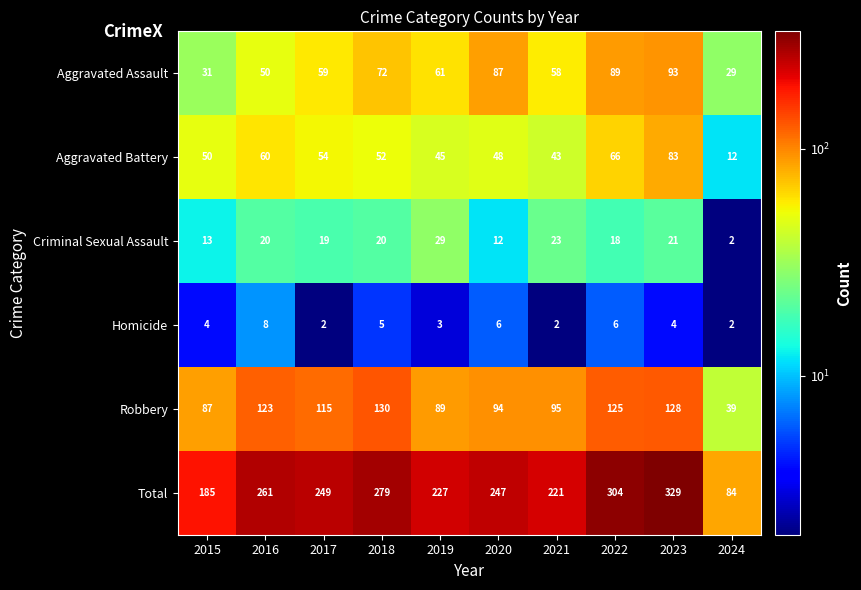

Which series has the largest total across all categories?

Total